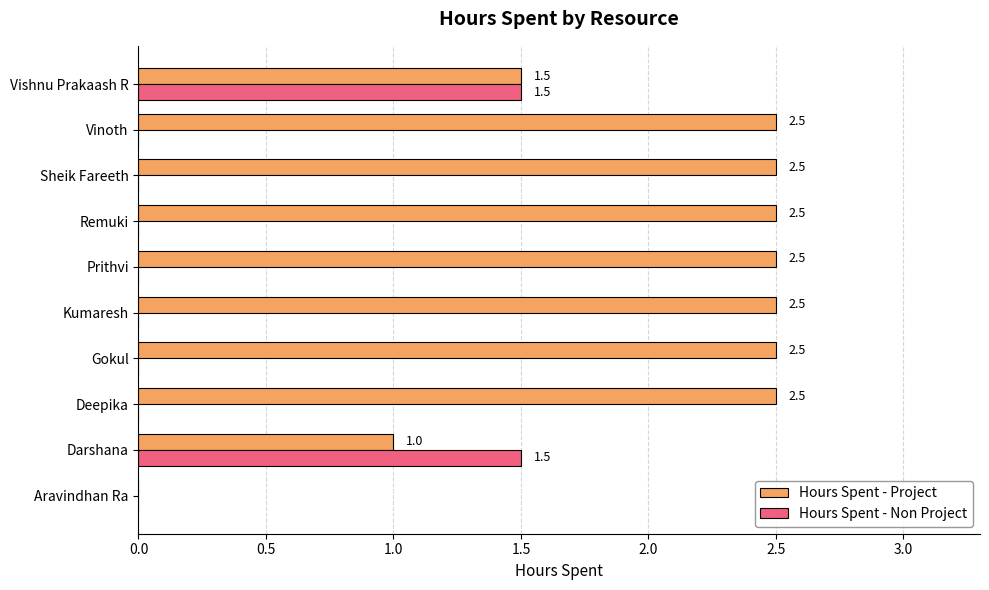

What is the sum of the Hours Spent - Project values at Remuki and Kumaresh?

5.0